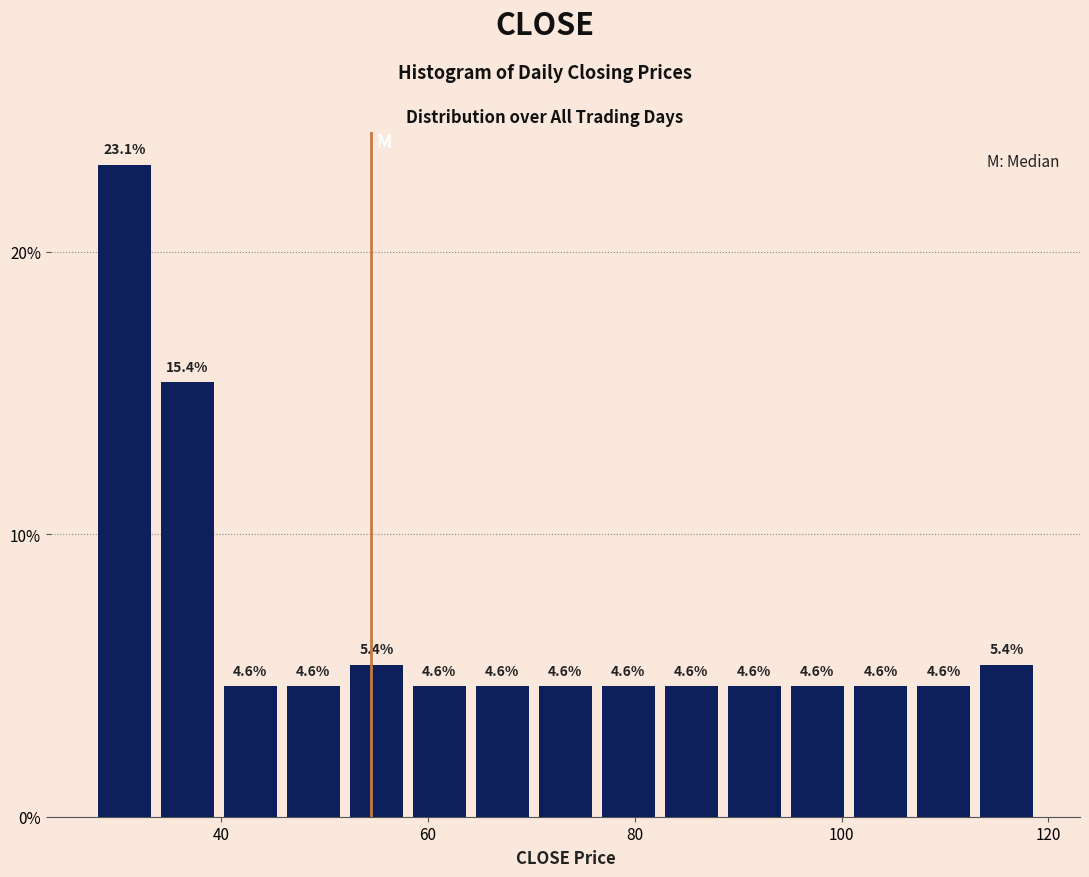

Read against the x-axis, roughly where is the centre of the tallest bar?

30